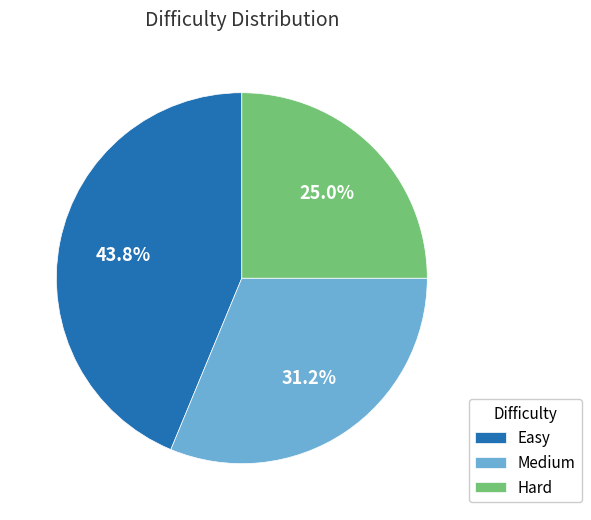

True or false: Hard accounts for 25% of the total.

True